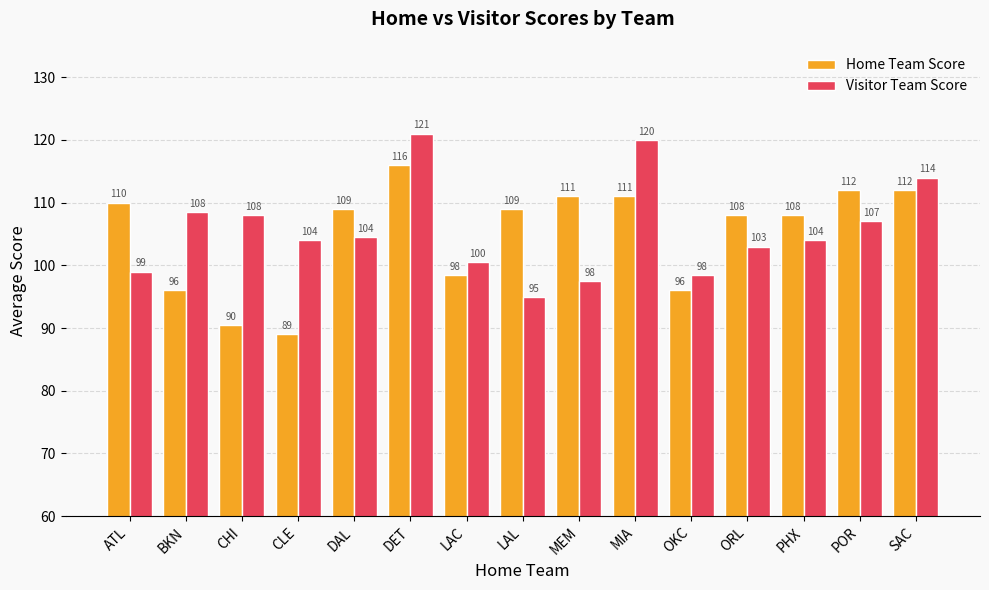

What is the difference between the highest and lowest values at SAC?

2.0